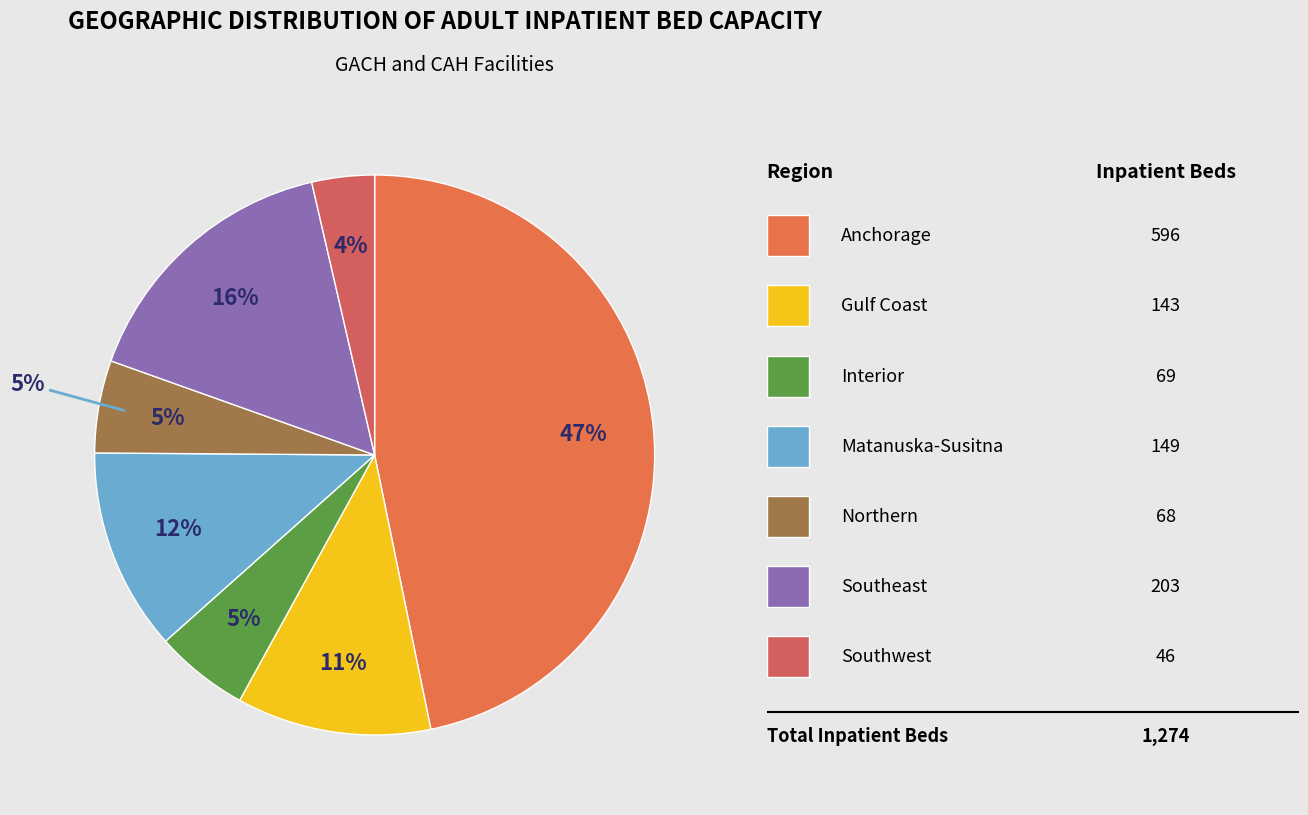

What percentage is the Northern slice, to the nearest percent?

5%